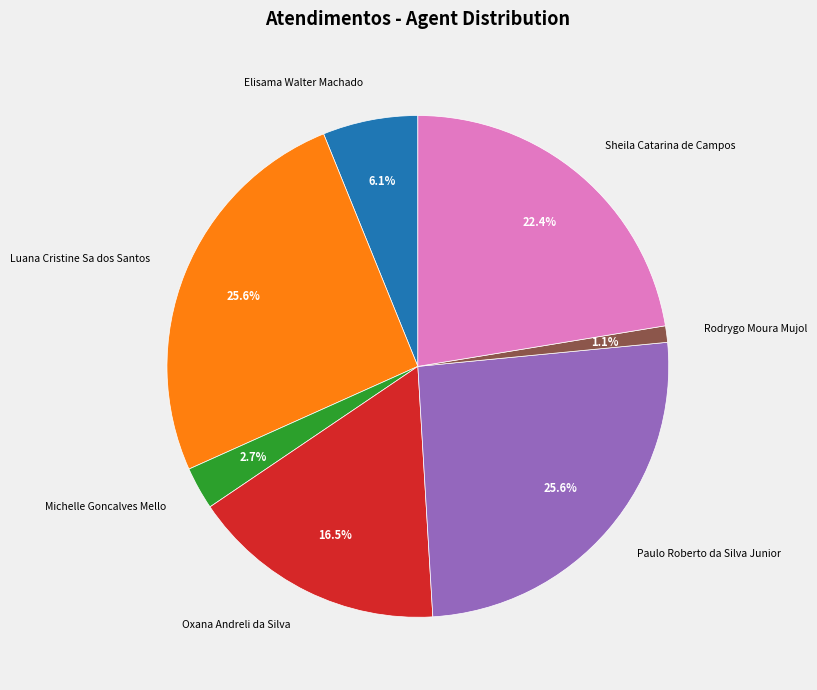

Is there any slice that represents more than half of the pie?

No